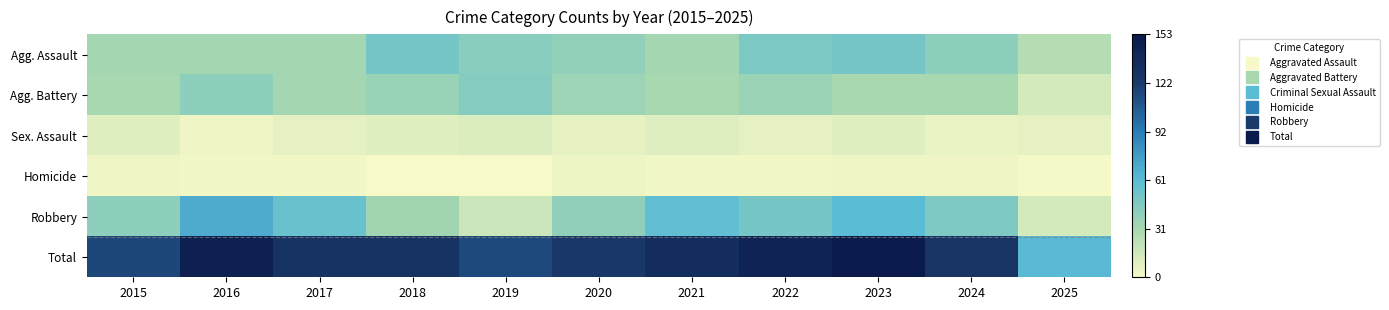

Which series has the largest total across all categories?

Total